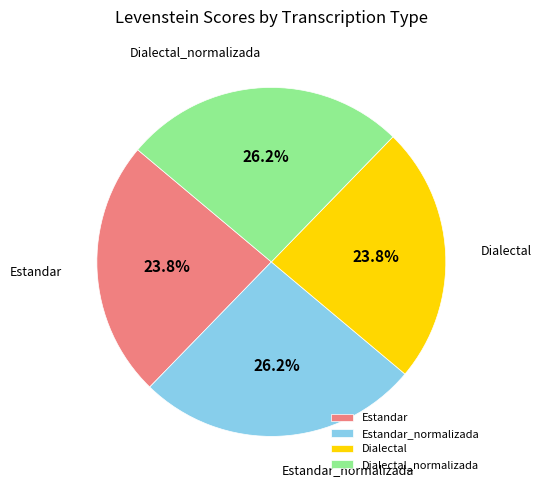

Does any single category account for the majority?

No